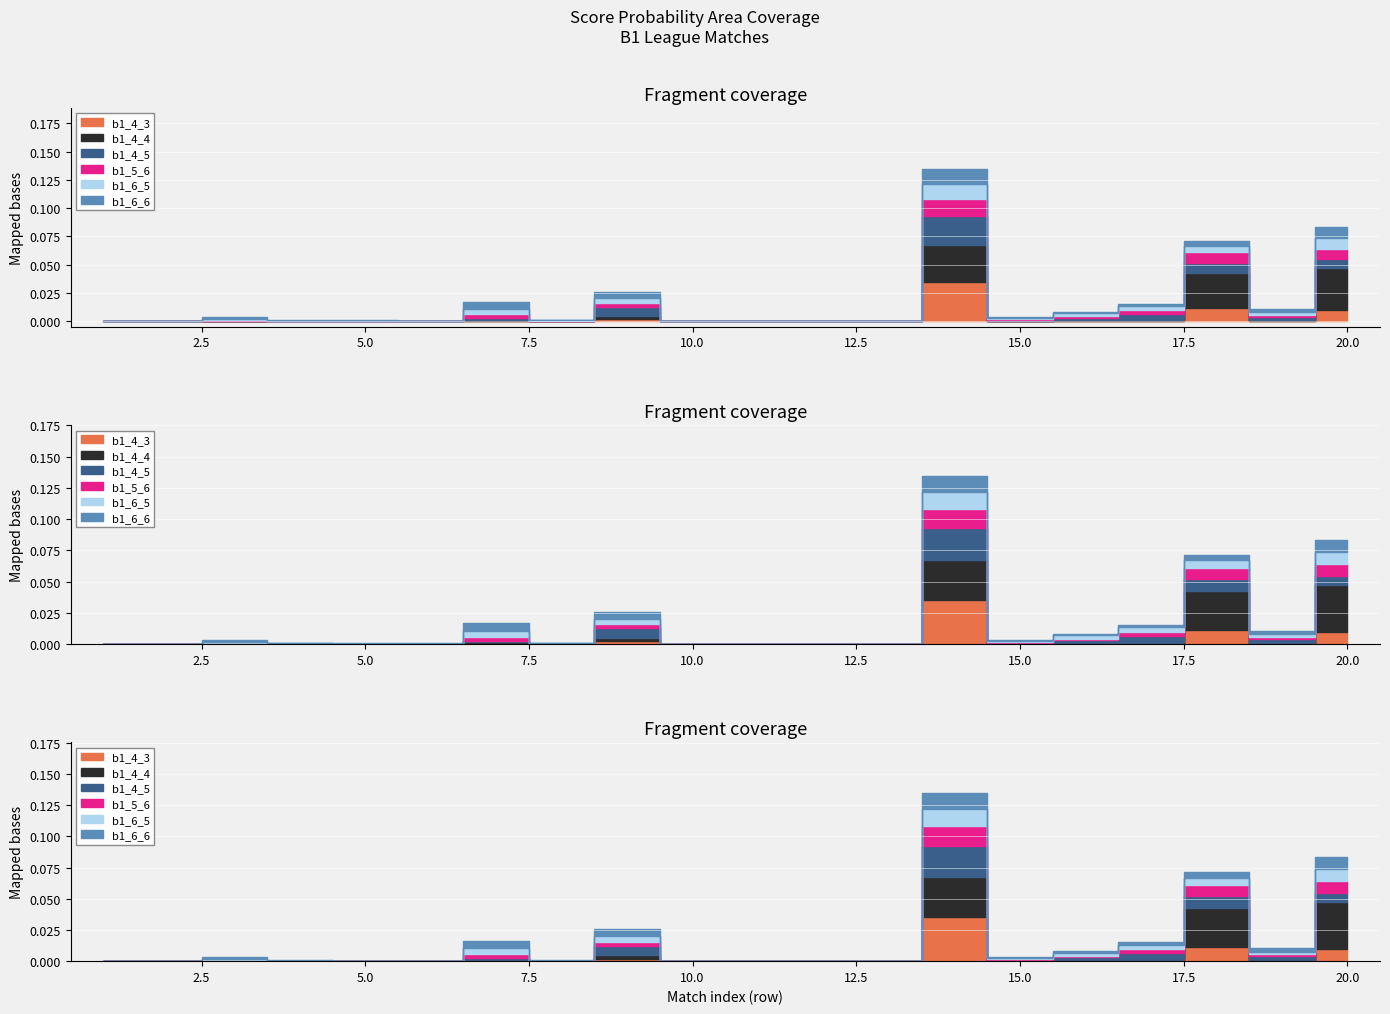

How many lines are shown in the chart?

6